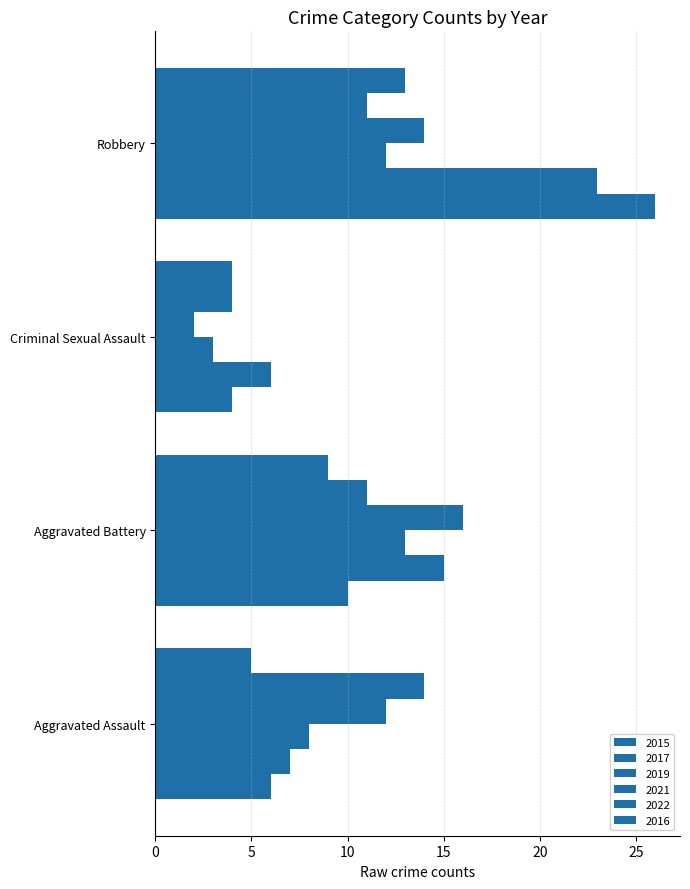

Which label corresponds to the largest value in the chart?

Robbery